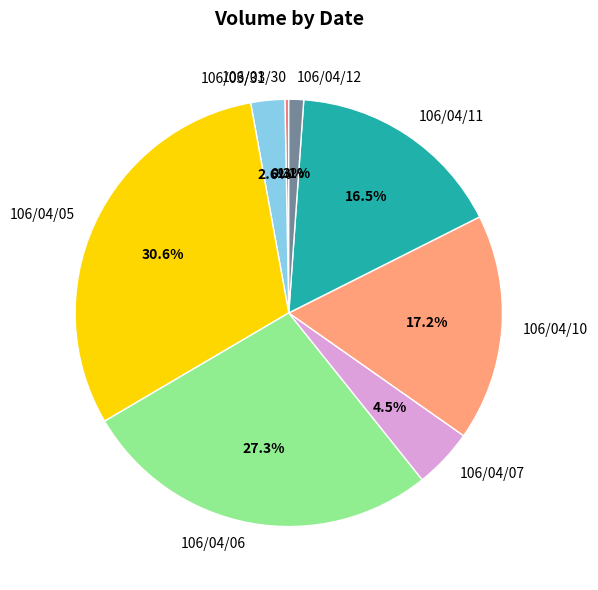

How much of the chart is everything except 106/04/06?

72.7%